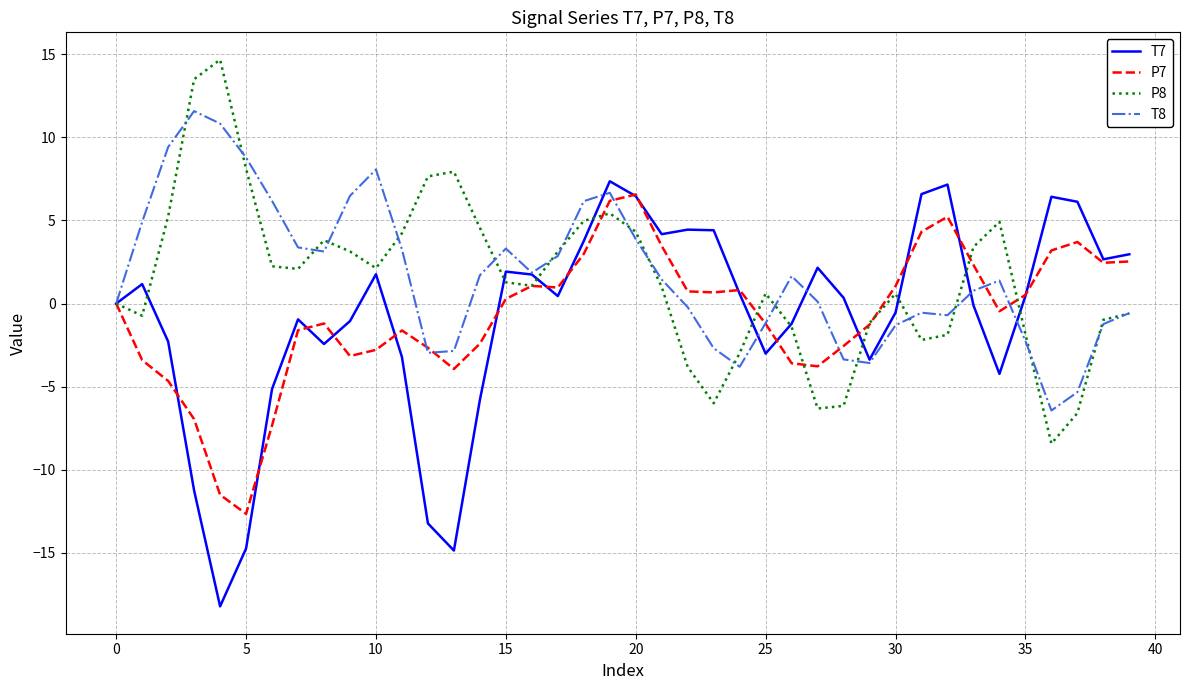

Which series has the widest spread of values?

T7